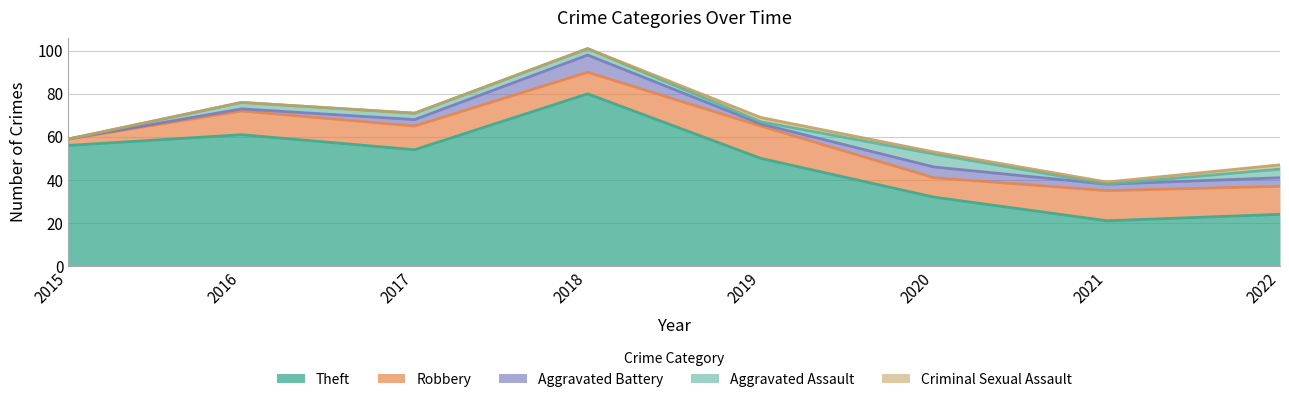

Does the chart have visible grid lines?

Yes